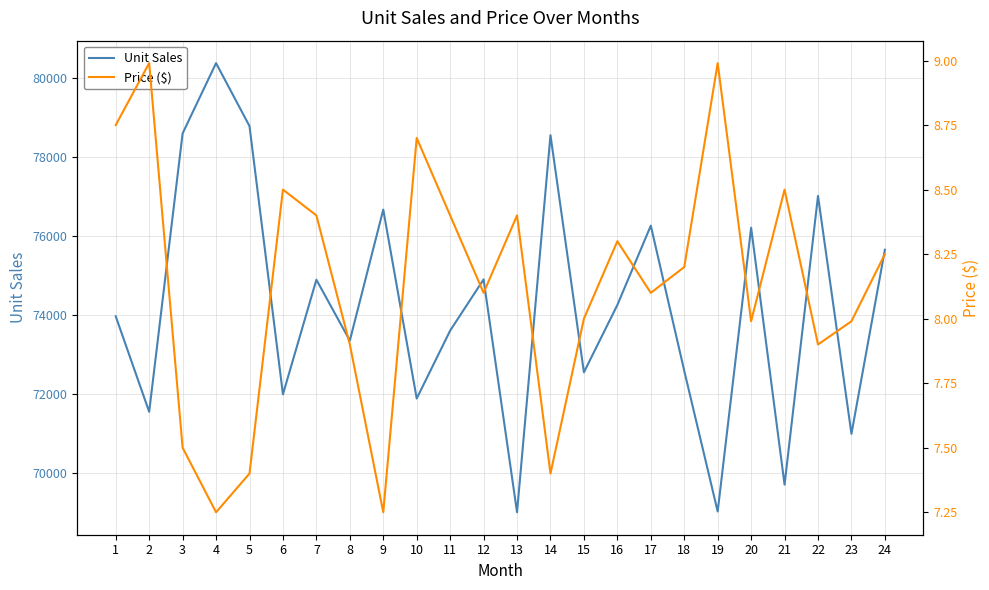

Reading left to right, list all the values displayed in this chart.

Unit Sales: 73959.0	71544.0	78587.0	80364.0	78771.0	71986.0	74885.0	73345.0	76659.0	71880.0	73598.0	74893.0	69003.0	78542.0	72543.0	74247.0	76253.0	72582.0	69022.0	76200.0	69701.0	77005.0	70987.0	75643.0
Price ($): 8.8	9.0	7.5	7.2	7.4	8.5	8.4	7.9	7.2	8.7	8.4	8.1	8.4	7.4	8.0	8.3	8.1	8.2	9.0	8.0	8.5	7.9	8.0	8.2